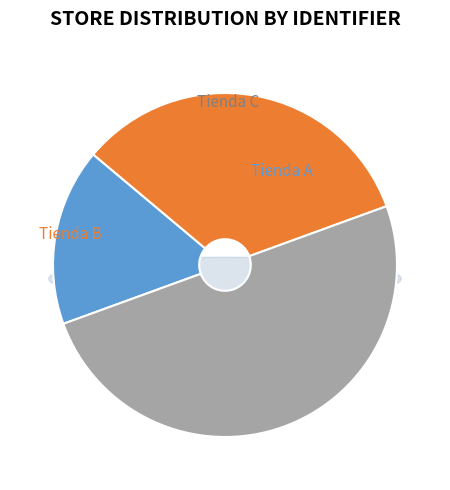

Rank the categories by value from highest to lowest.

Tienda C, Tienda B, Tienda A